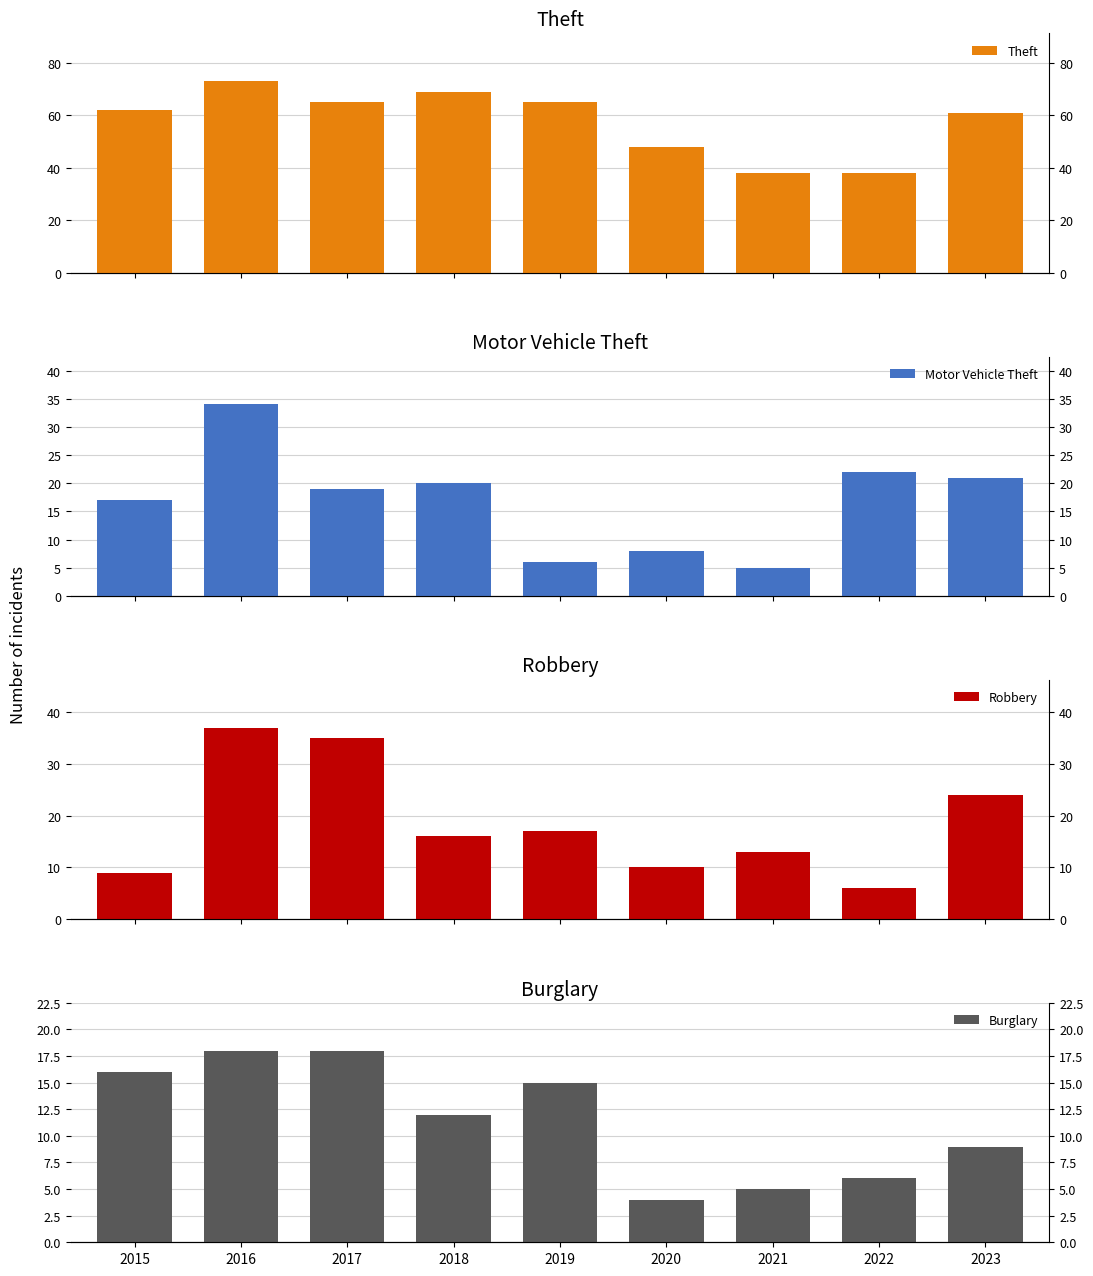

Reading left to right, extract all data points from this chart.

Theft: 62	73	65	69	65	48	38	38	61
Motor Vehicle Theft: 17	34	19	20	6	8	5	22	21
Robbery: 9	37	35	16	17	10	13	6	24
Burglary: 16	18	18	12	15	4	5	6	9